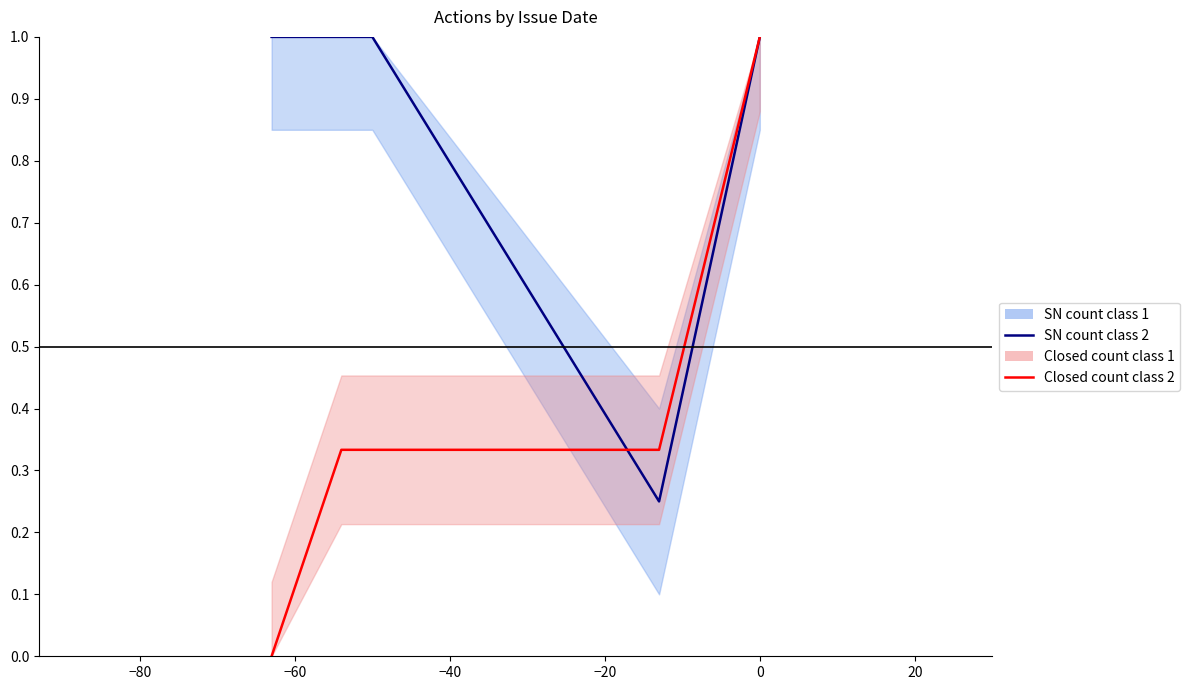

Count the SN count class 2 values in the range 1 to 2.

4